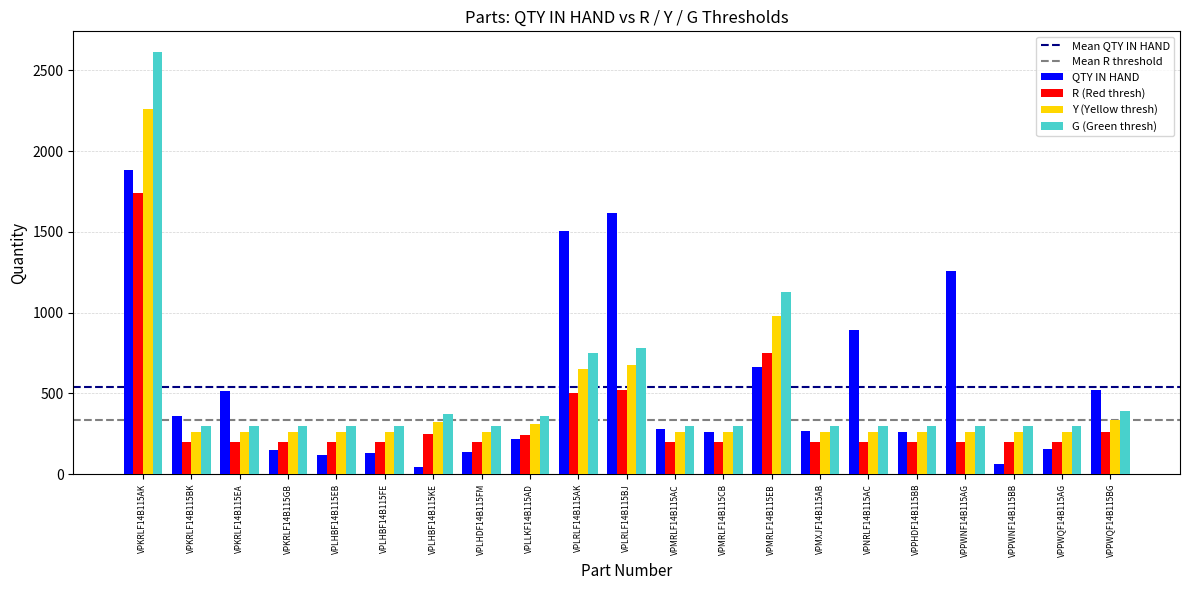

What is the value of the QTY IN HAND bar at the 20th from the left?

154